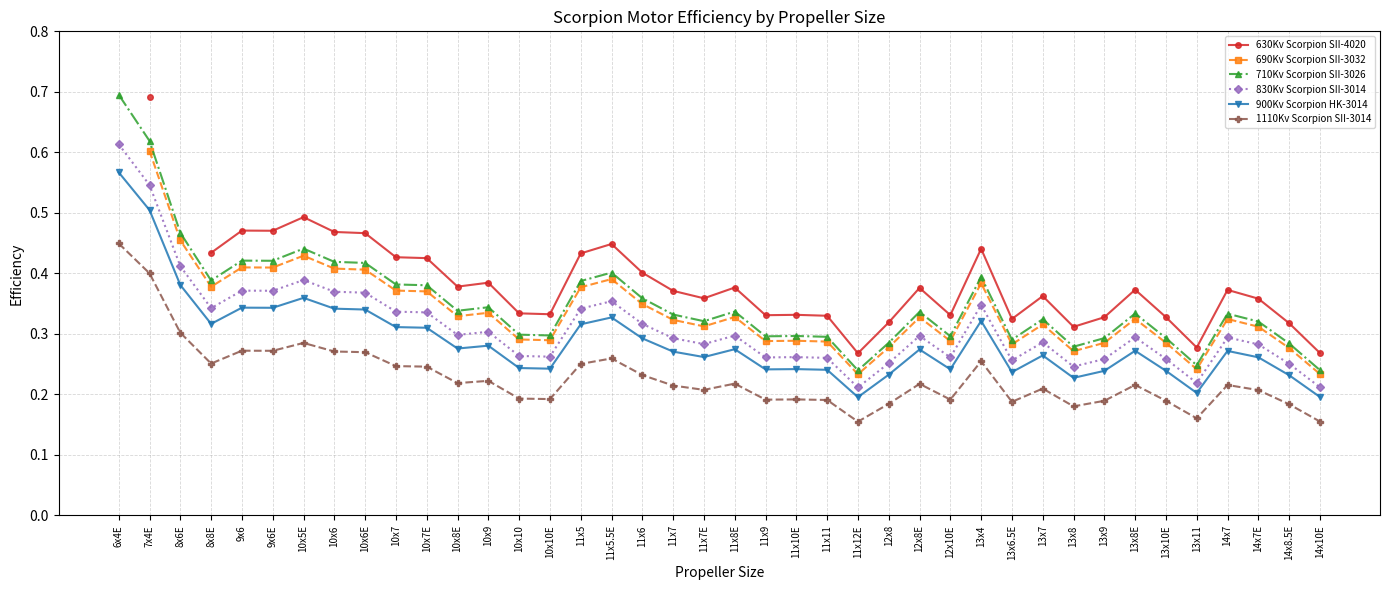

Between 10x9 and 8x6E, which is larger?

8x6E